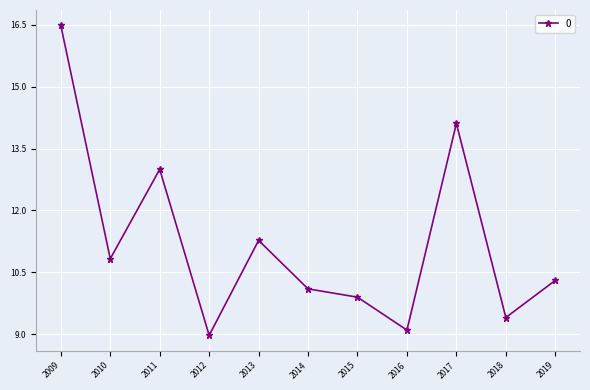

How many interior local peaks (higher than both neighbors) does the data have?

3